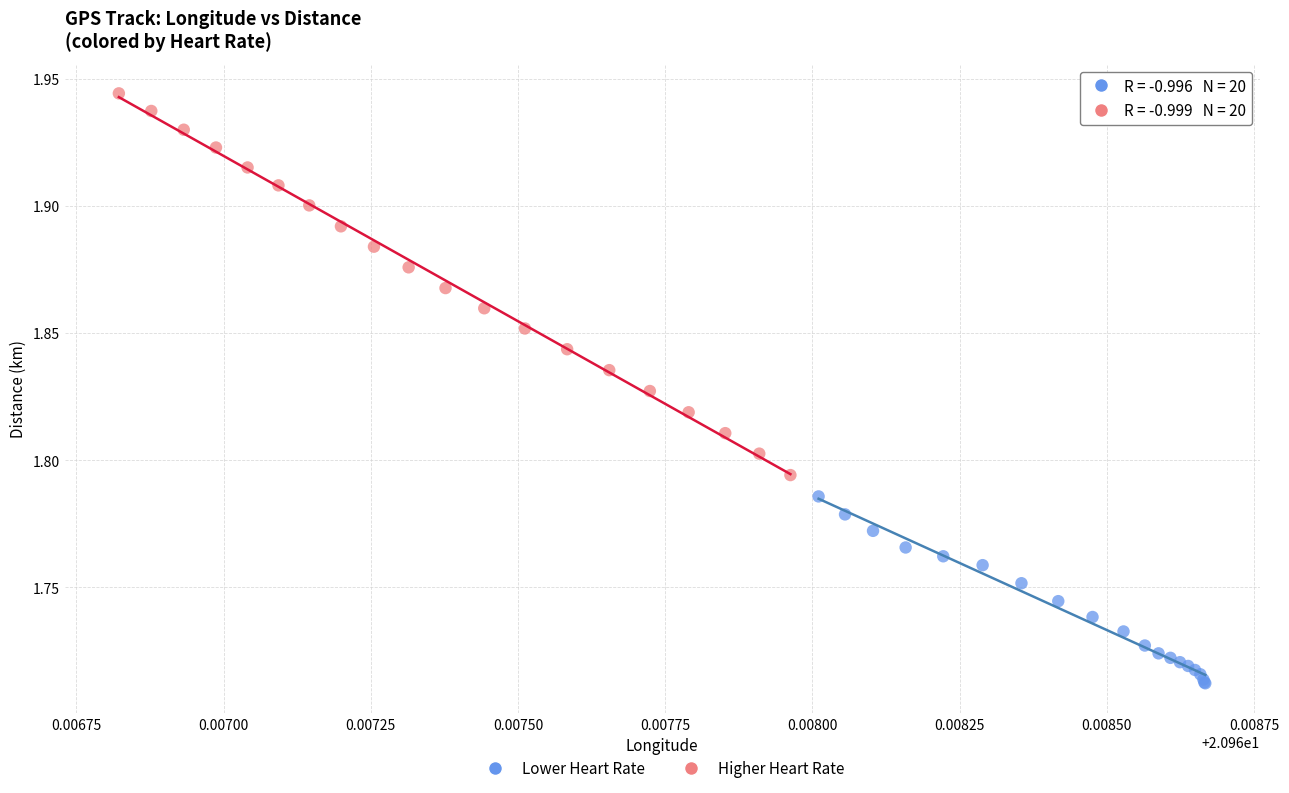

Which series contains the lowest Y value?

Lower Heart Rate